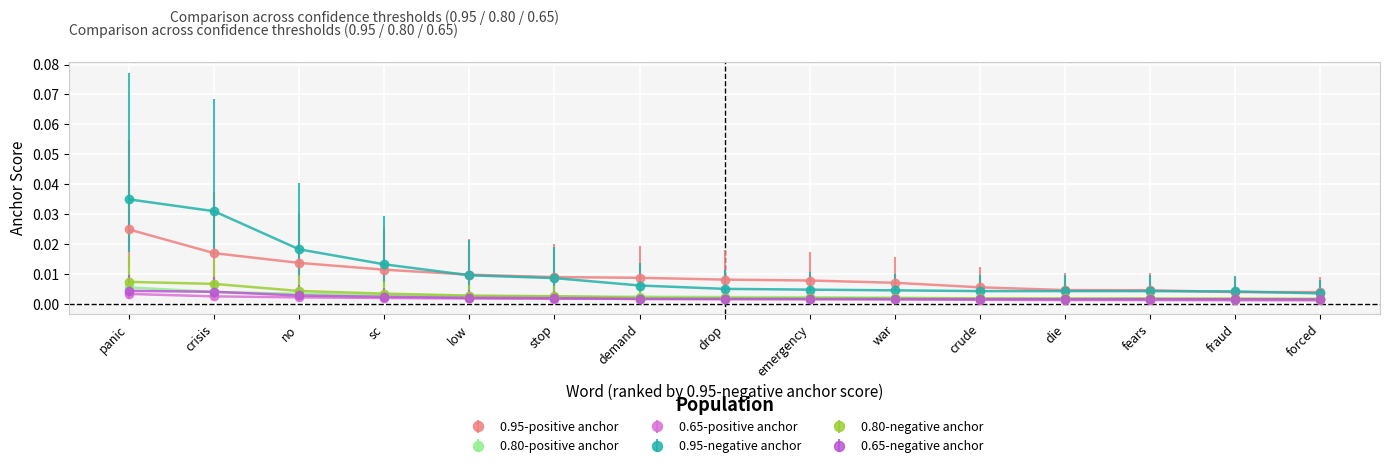

In 0.65-positive anchor, how many points are lower than both neighbors (excluding endpoints)?

1